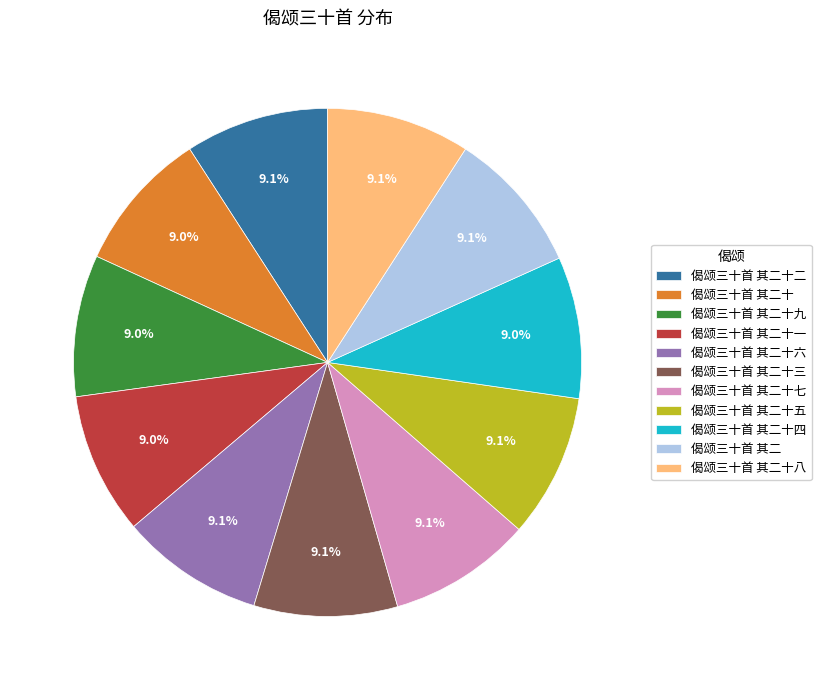

Approximately how many times larger is the value at 偈颂三十首 其二十五 compared to 偈颂三十首 其二?

1.0